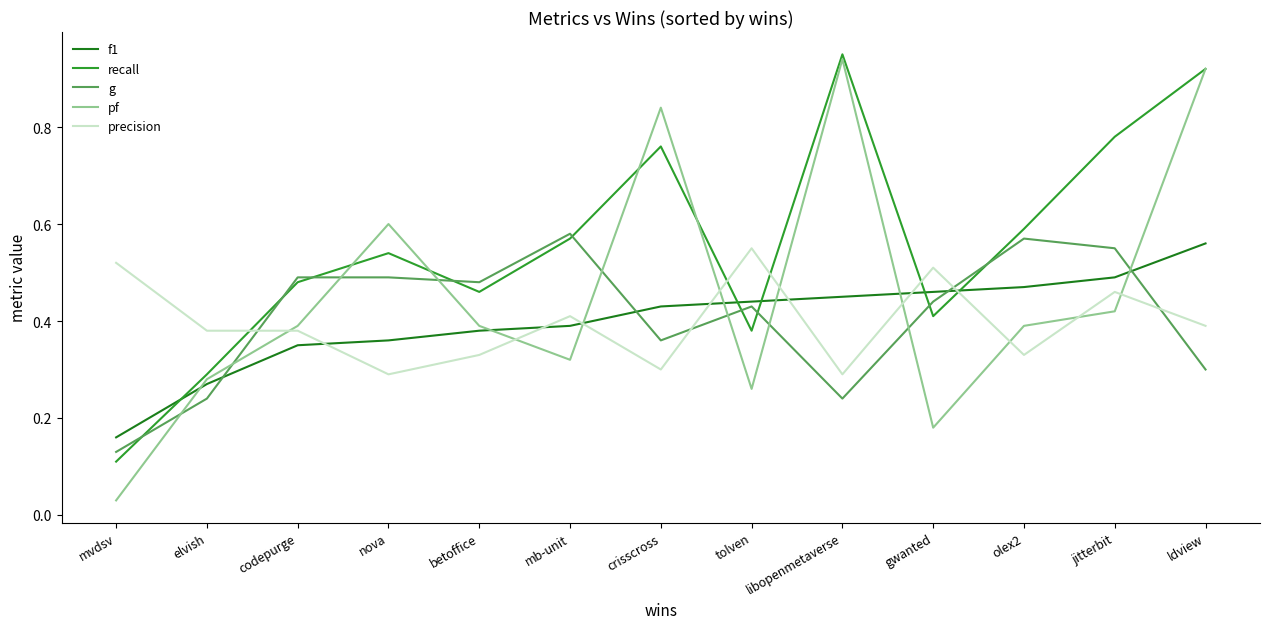

Is the value of g at libopenmetaverse greater than the value of recall at codepurge?

No